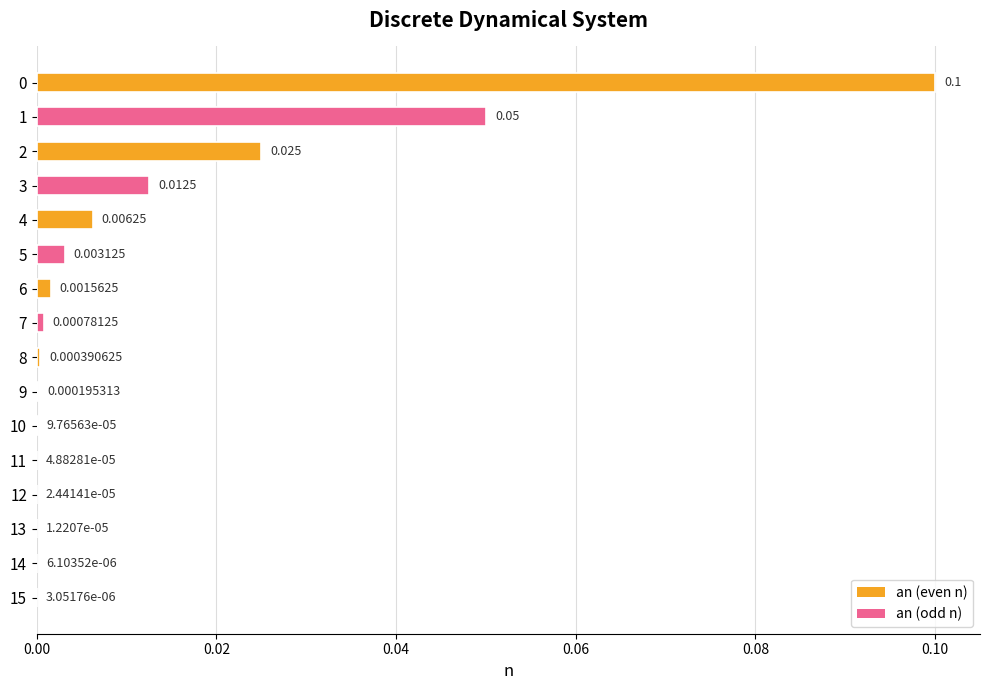

What is the sum of all values?

0.2